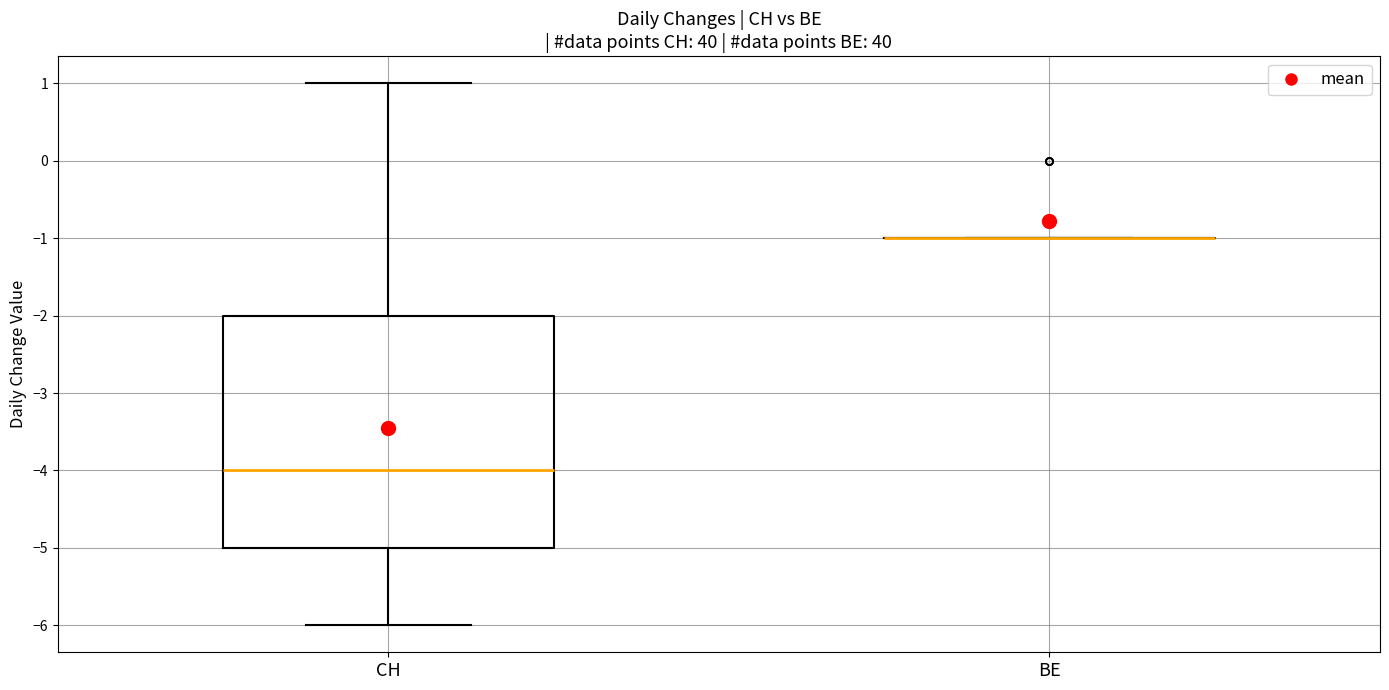

Which box is the tallest, from its lower edge to its upper edge?

CH